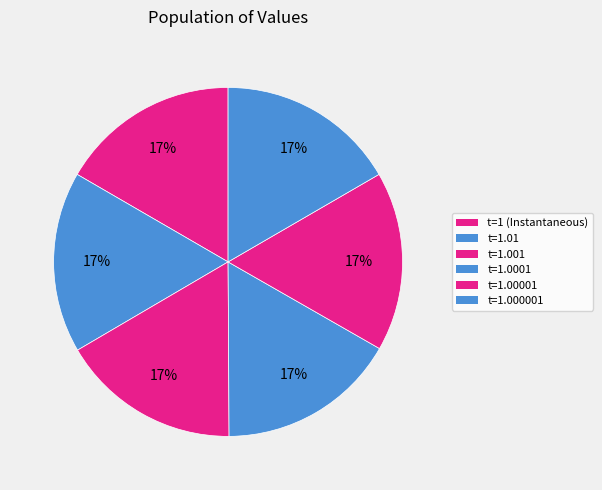

How many slices are in this pie chart?

6